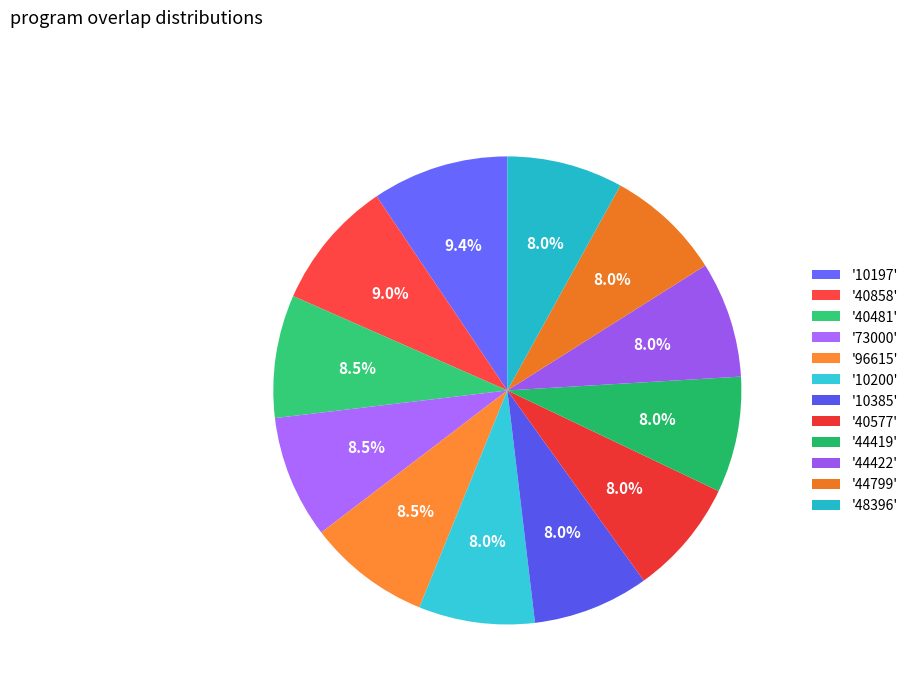

How many segments does this pie chart have?

12